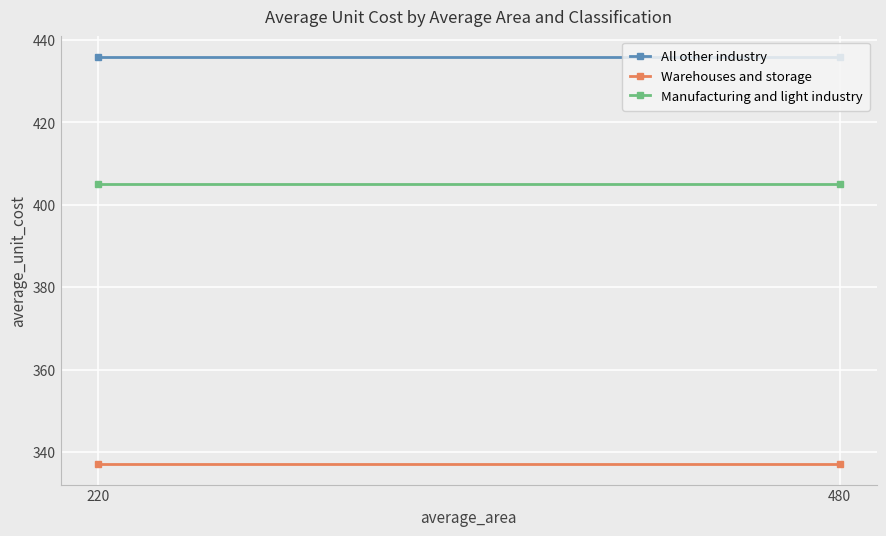

Rank the series at 480 from lowest to highest value.

Warehouses and storage, Manufacturing and light industry, All other industry